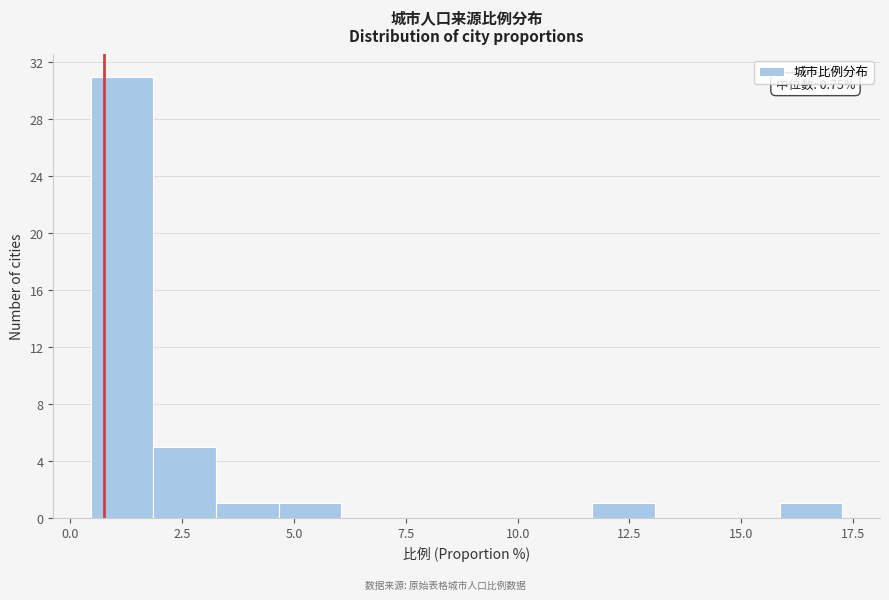

Read against the x-axis, roughly where is the centre of the tallest bar?

1.0